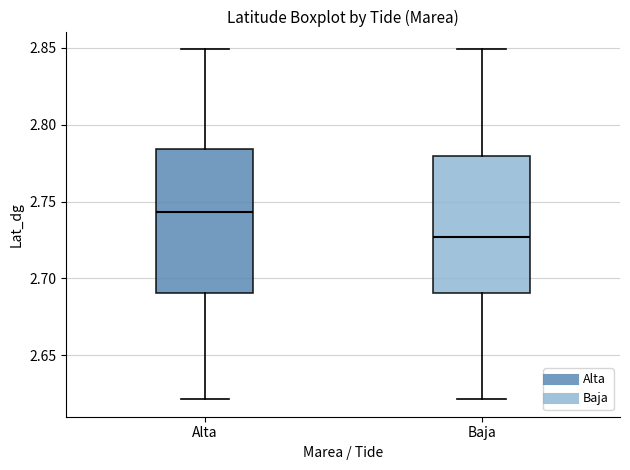

Reading left to right, transcribe this box plot: for each box, give where its median line is, the range the box spans, and where its two whiskers end, as read against the y-axis. The values are not printed on the chart, so give them approximately, as read against the axis.

Alta: median 2.745, box 2.690 to 2.785, whiskers 2.620 to 2.850
Baja: median 2.725, box 2.690 to 2.780, whiskers 2.620 to 2.850